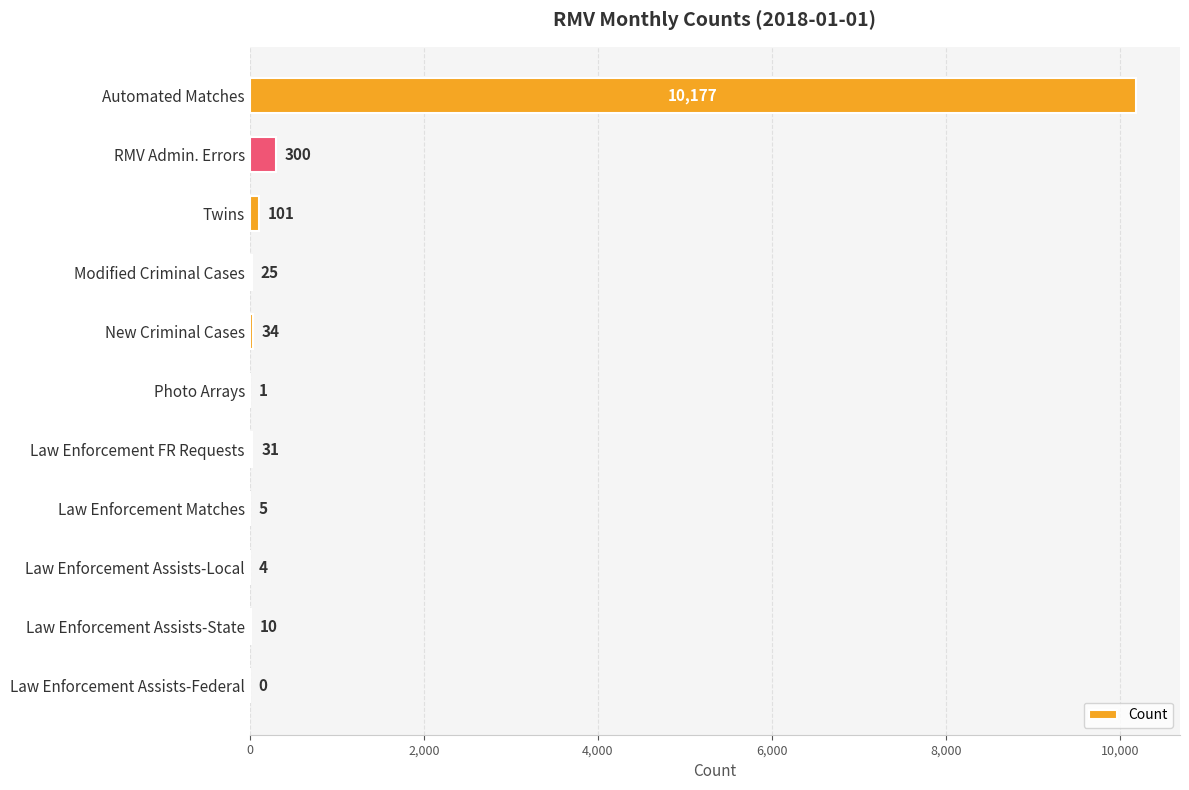

What is the greatest value displayed?

10177